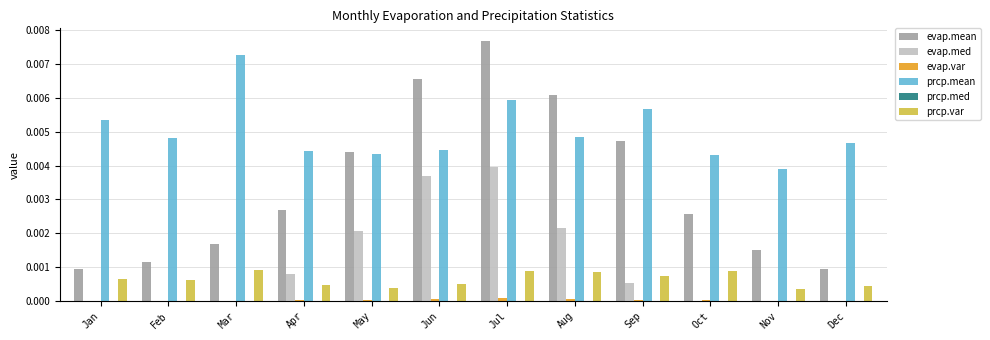

How many groups of bars are there?

12